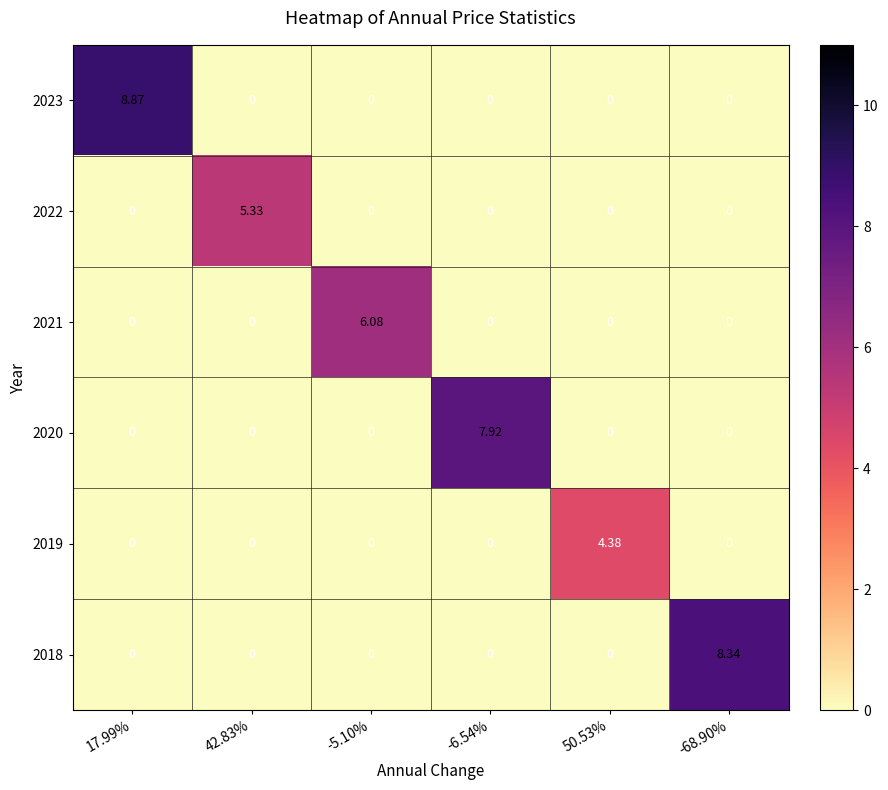

Which series has the largest total across all categories?

2023